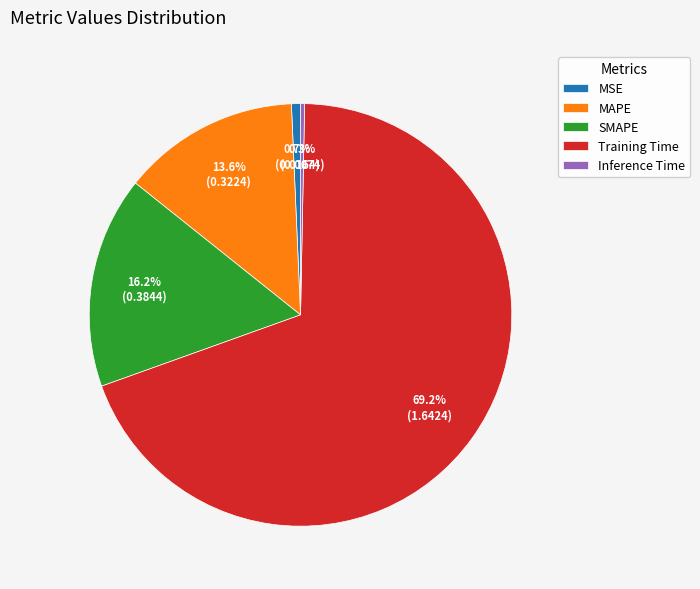

How many segments does this pie chart have?

5